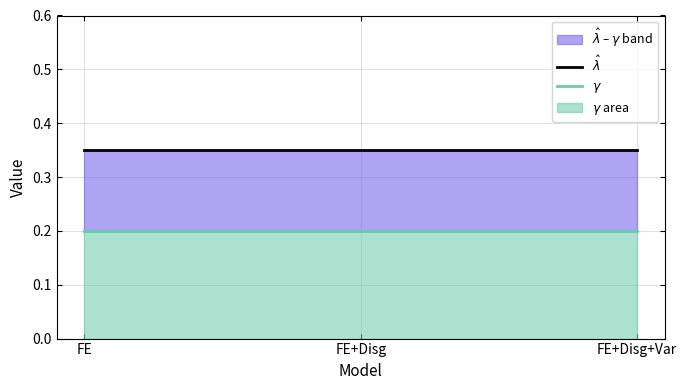

Rank the series at FE+Disg+Var from highest to lowest value.

$\hat\lambda$, $\gamma$